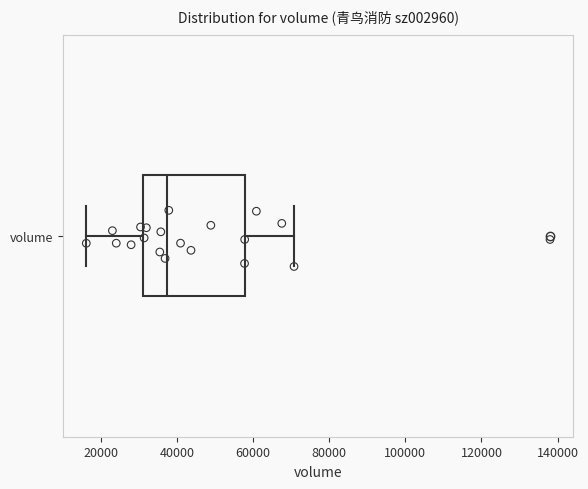

Where is the right edge of the box for volume on the x-axis? The values are not printed on the chart, so give them approximately, as read against the axis.

58000